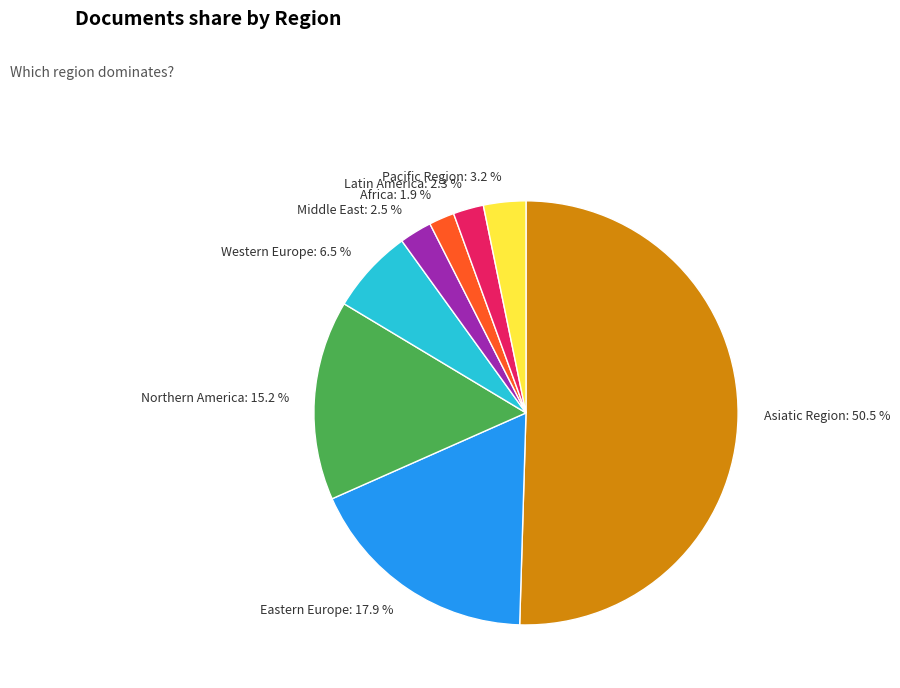

Count the number of slices in the pie.

8